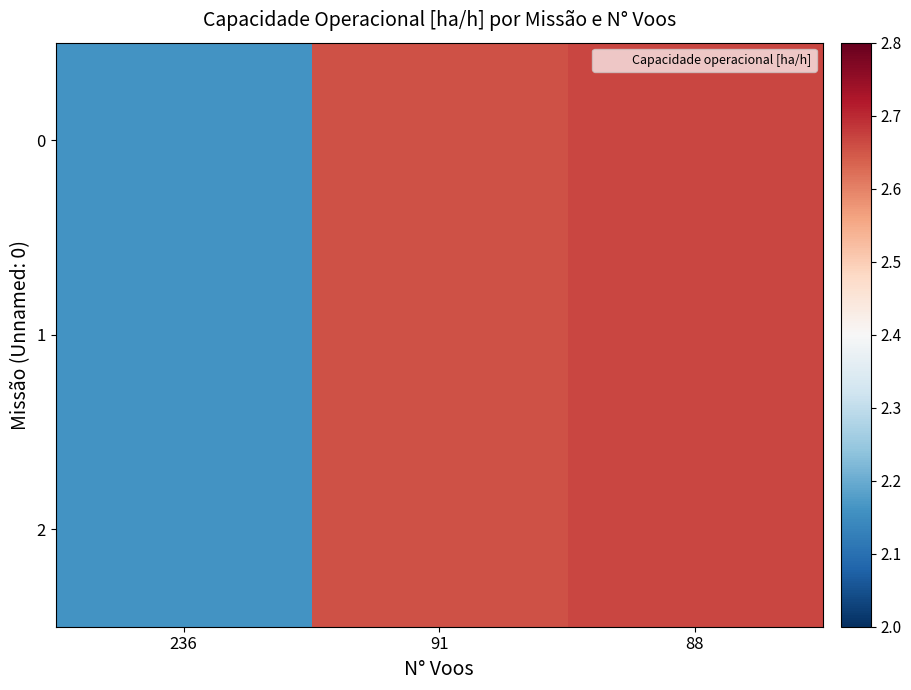

Reading left to right, list all the values displayed in this chart.

0: 236=2.2	91=2.7	88=2.7
1: 236=2.2	91=2.7	88=2.7
2: 236=2.2	91=2.7	88=2.7